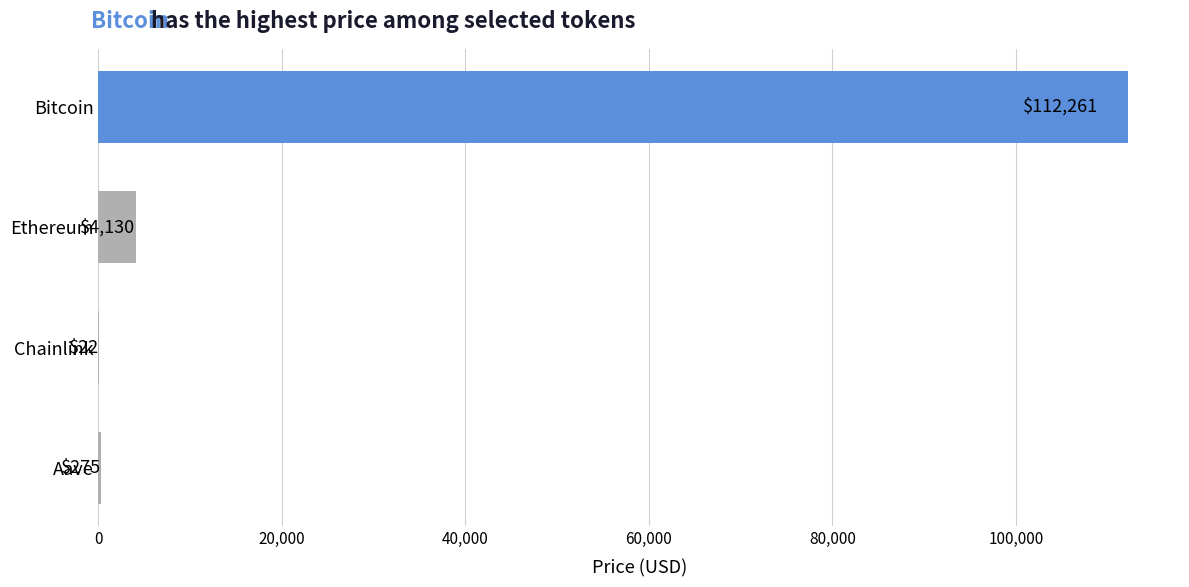

The value at Aave is 275.1. True or false?

True